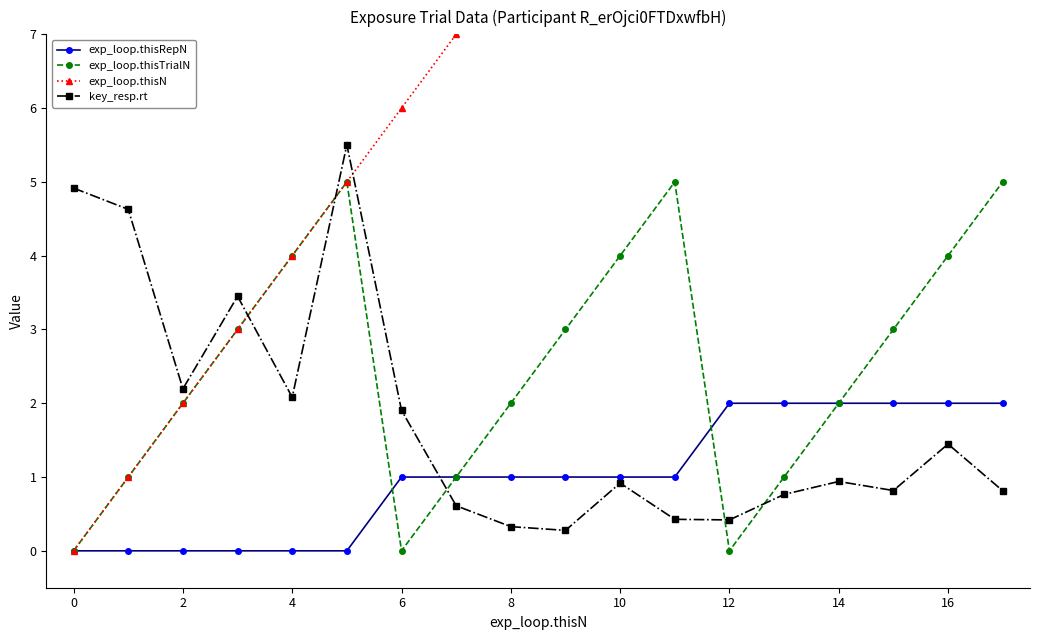

Does the chart display data point markers on the line(s)?

Yes